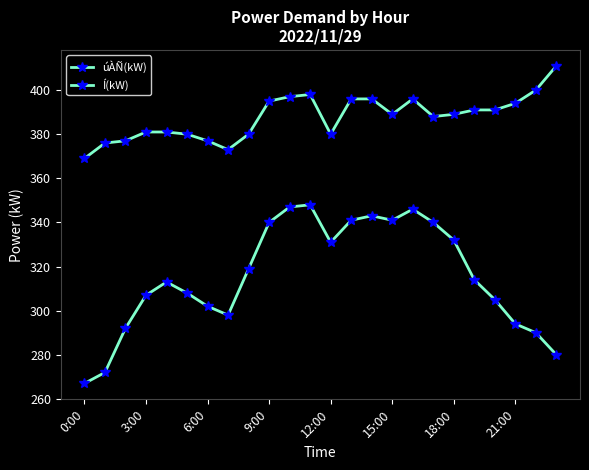

Count the number of data series in this chart.

2